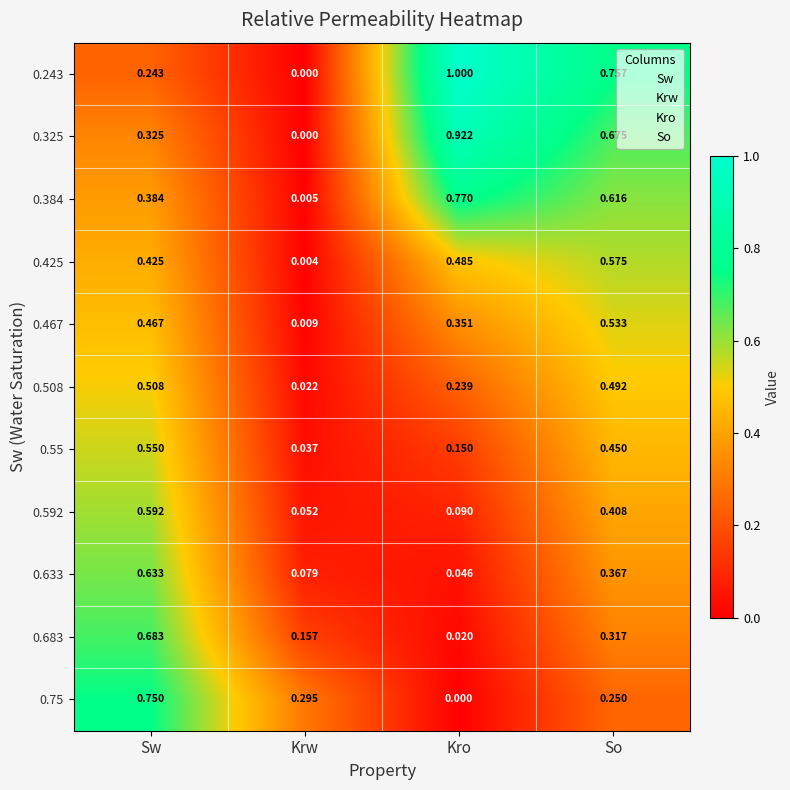

What is the total value across all series at Sw?

5.6